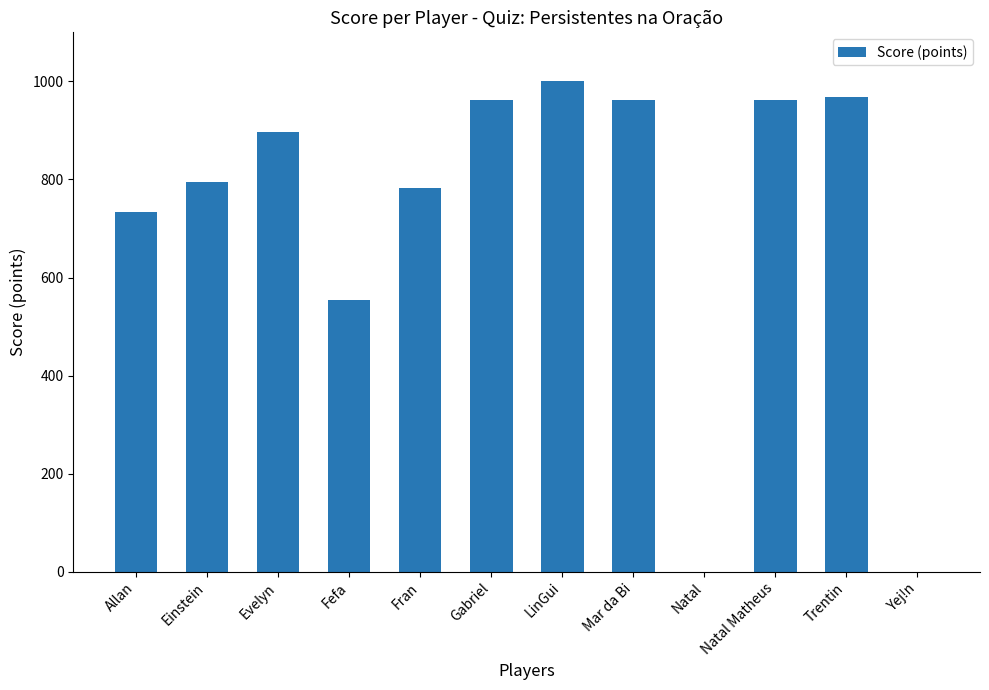

At which label is the value closest to 500?

Fefa